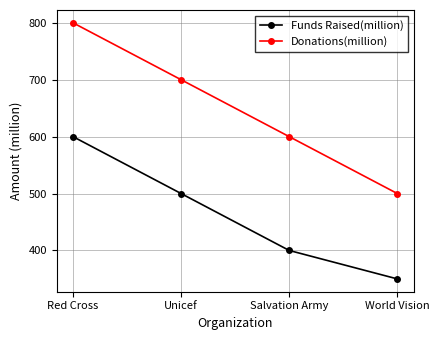

Which category has the lowest value in the Funds Raised(million) series?

World Vision